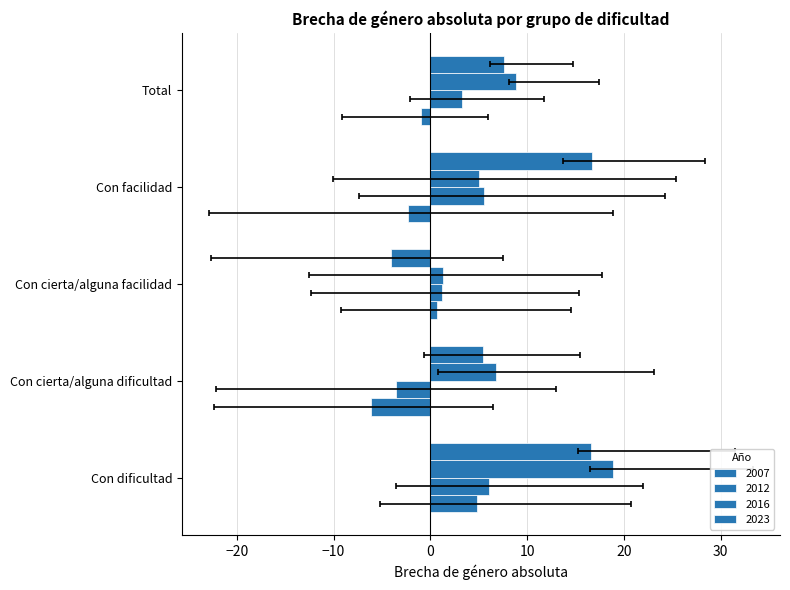

What is the average value of the 2016 series?

8.2